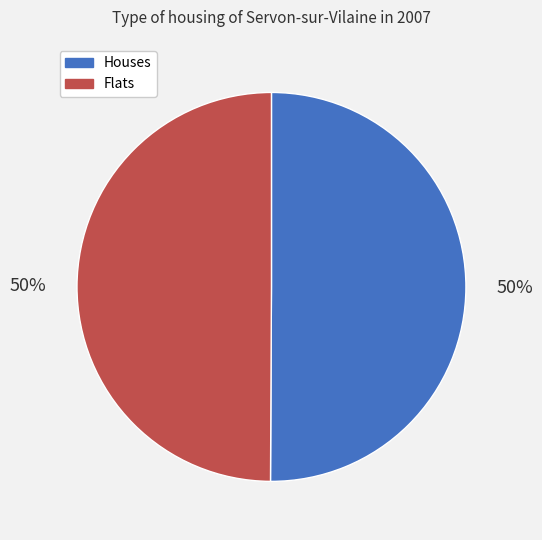

To the nearest percent, what is the average slice percentage?

50%